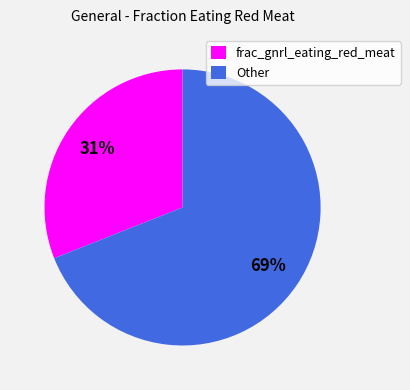

What percentage is the Other slice, to the nearest percent?

69%